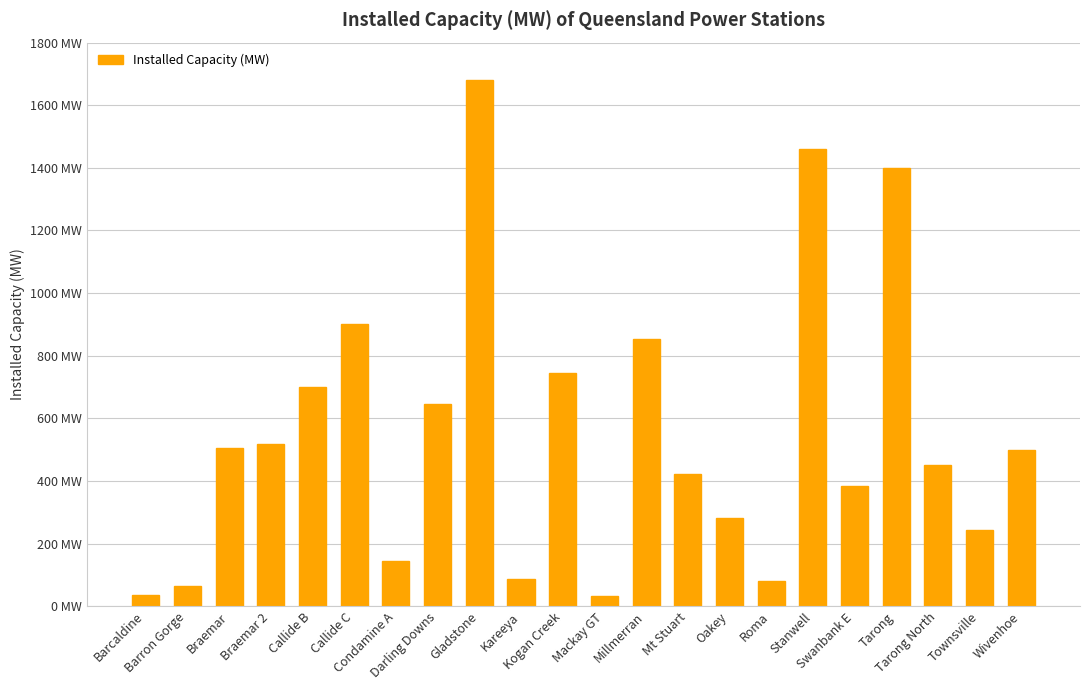

Which has a higher value, Kogan Creek or Braemar 2?

Kogan Creek